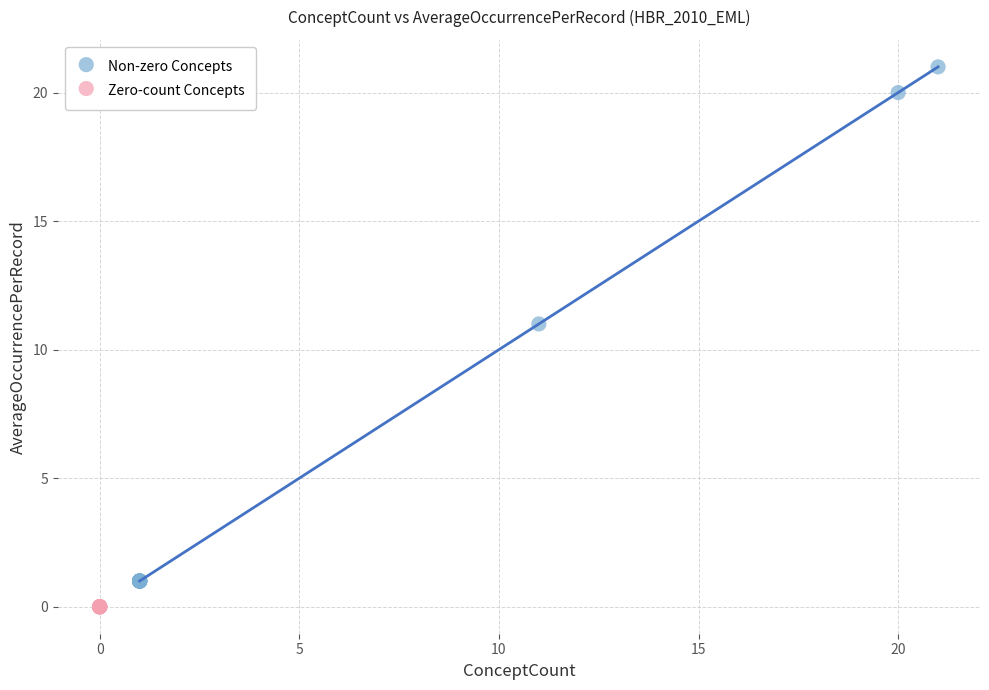

Which series reaches the maximum Y coordinate?

Non-zero Concepts